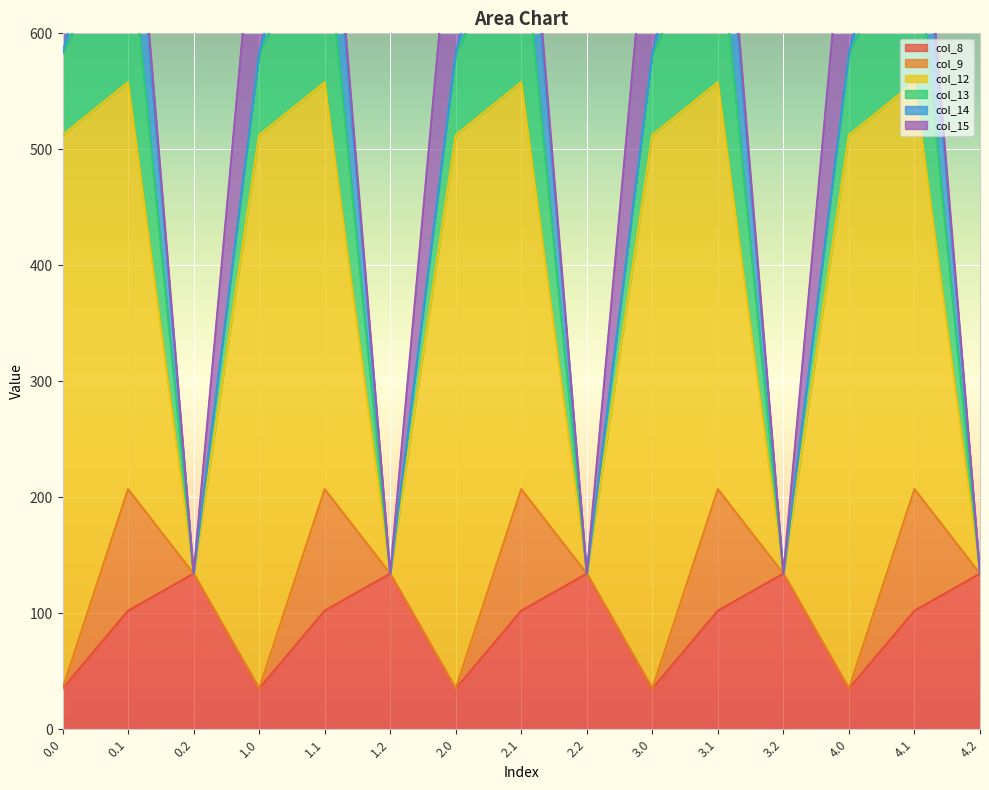

Between which two adjacent categories do col_9 and col_8 first intersect?

0.0 and 0.1